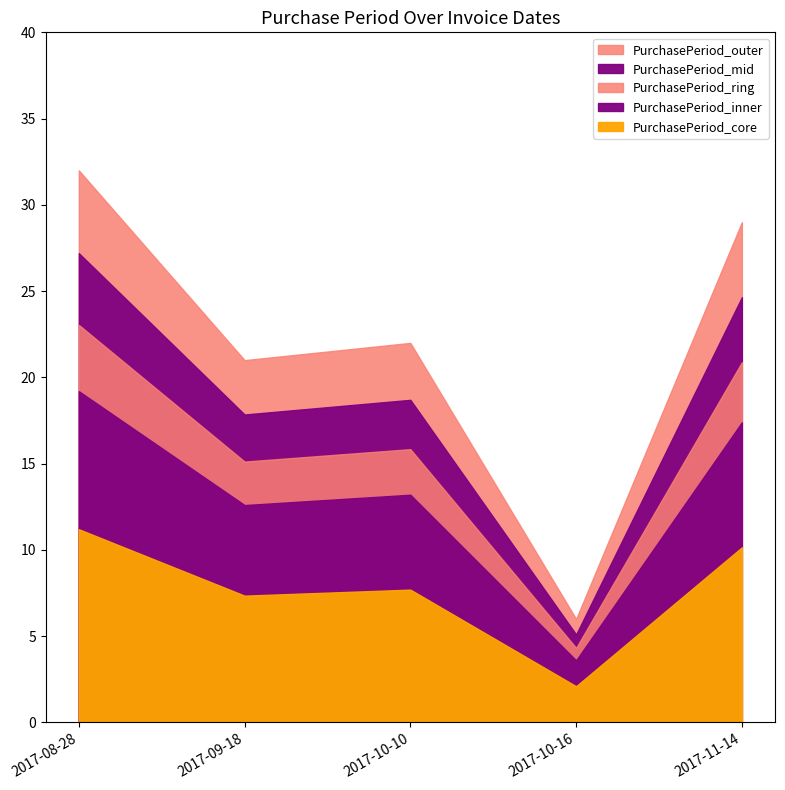

The value at 2017-10-10 is 11. True or false?

False